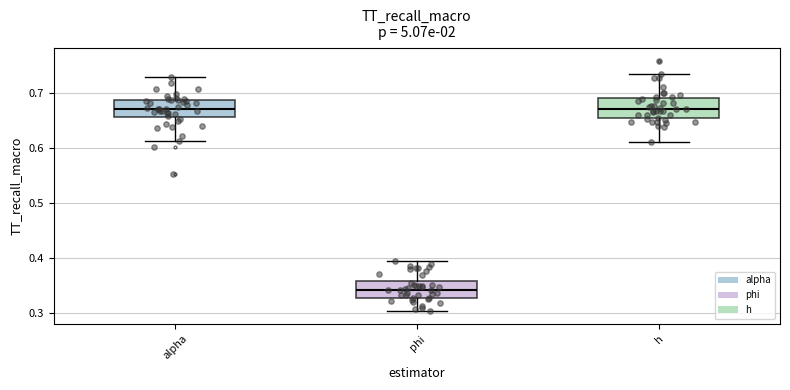

Reading left to right, read every box against the y-axis: the position of its median line, the range the box covers, and the ends of its whiskers. The values are not printed on the chart, so give them approximately, as read against the axis.

alpha: median 0.67, box 0.66 to 0.69, whiskers 0.61 to 0.73
phi: median 0.34, box 0.33 to 0.36, whiskers 0.30 to 0.39
h: median 0.67, box 0.65 to 0.69, whiskers 0.61 to 0.73